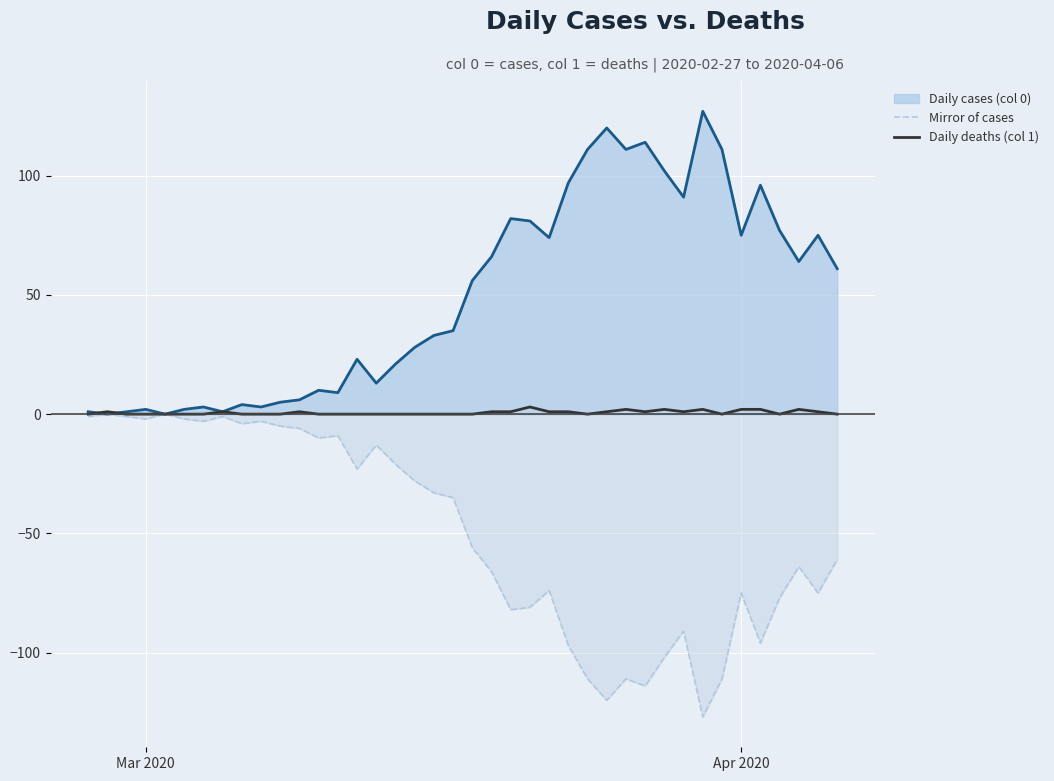

What is the difference between the maximum and minimum values in the Mirror of cases series?

127